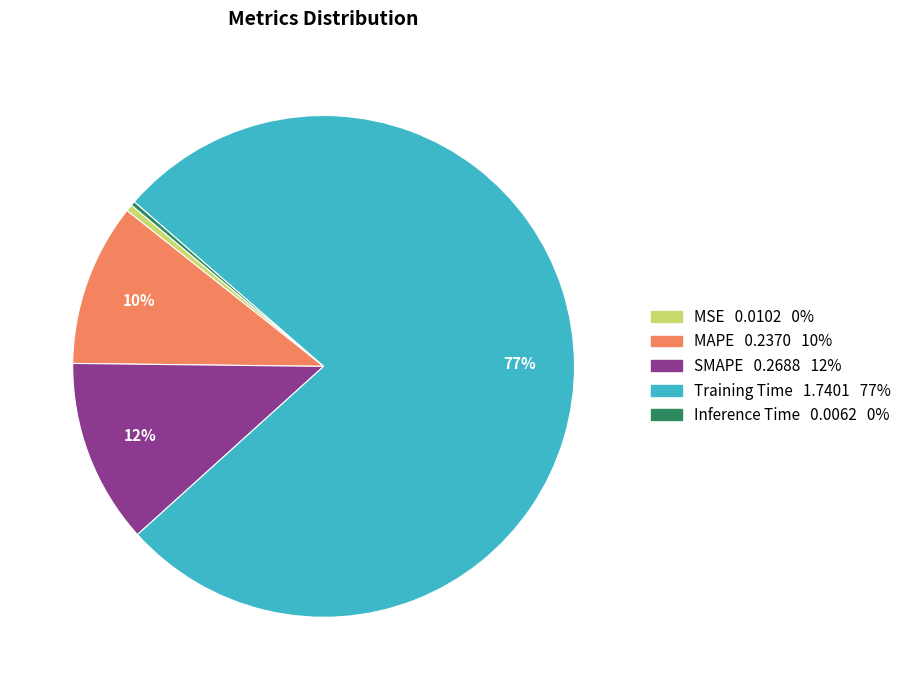

Does MSE account for over 50% of the chart?

No